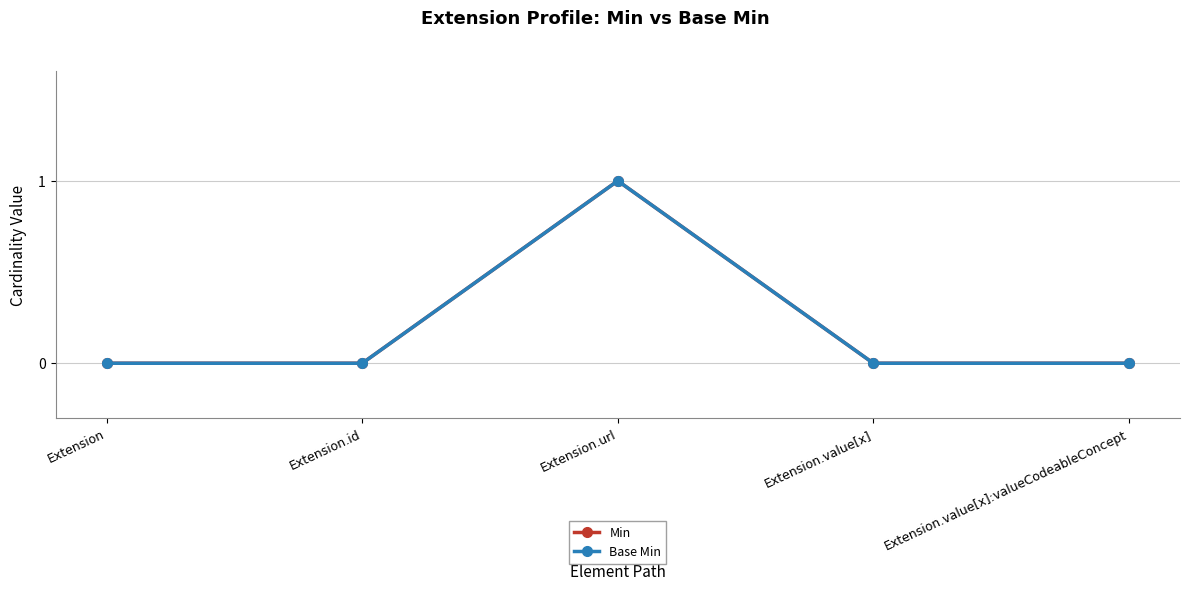

Which series has the widest spread of values?

Min